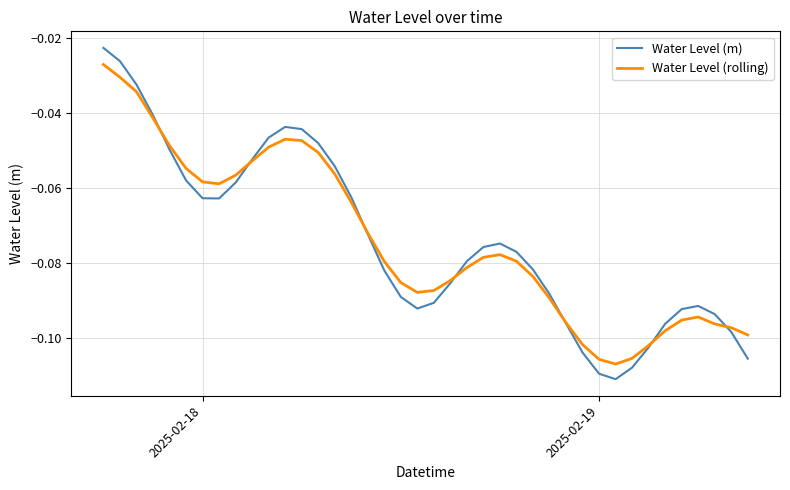

Which series has the widest spread of values?

Water Level (m)